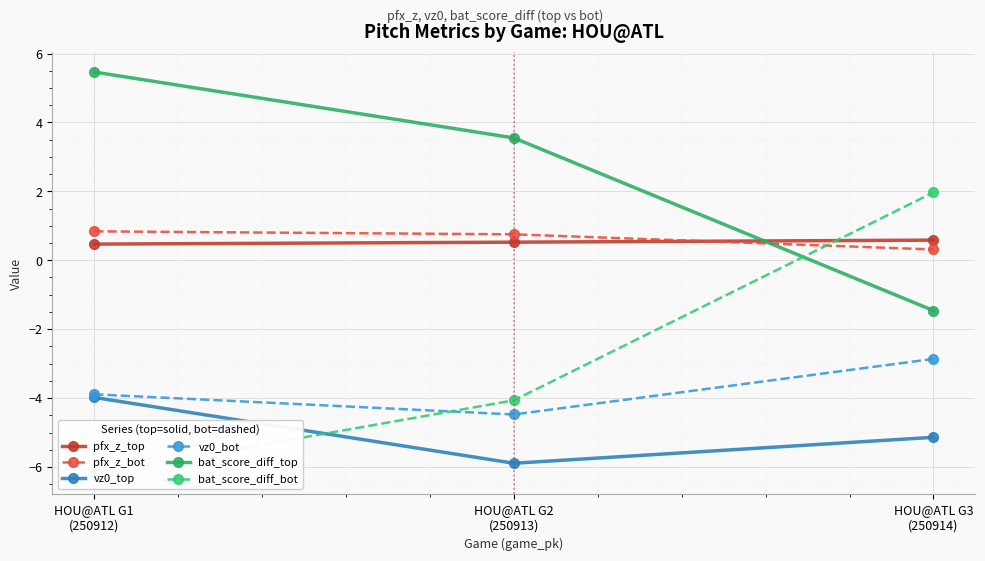

What is the average value of the pfx_z_top series?

0.5